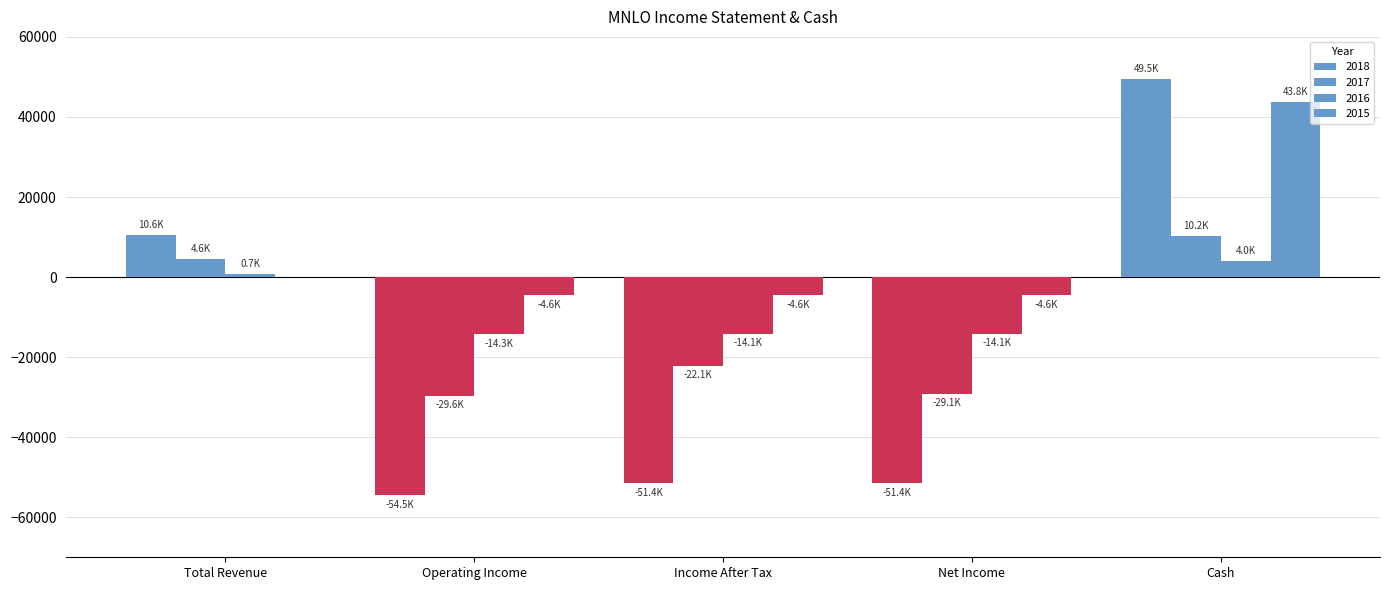

Is the value of 2016 at Income After Tax greater than the value of 2017 at Net Income?

Yes